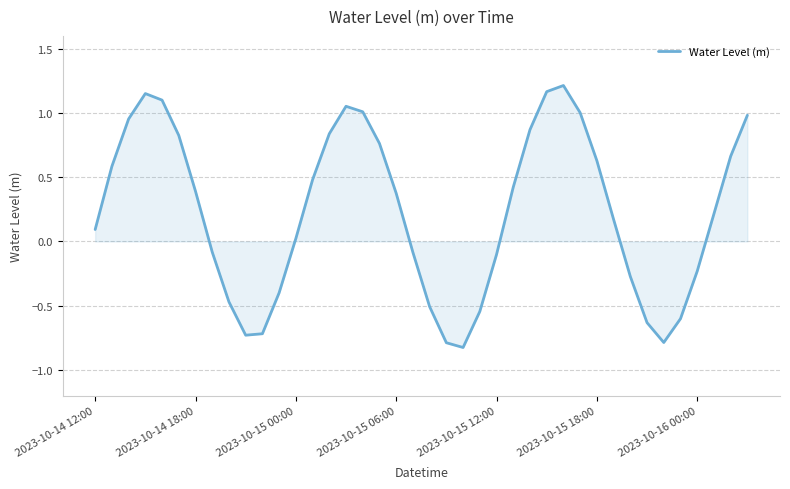

What is the minimum value shown in the chart?

-0.8